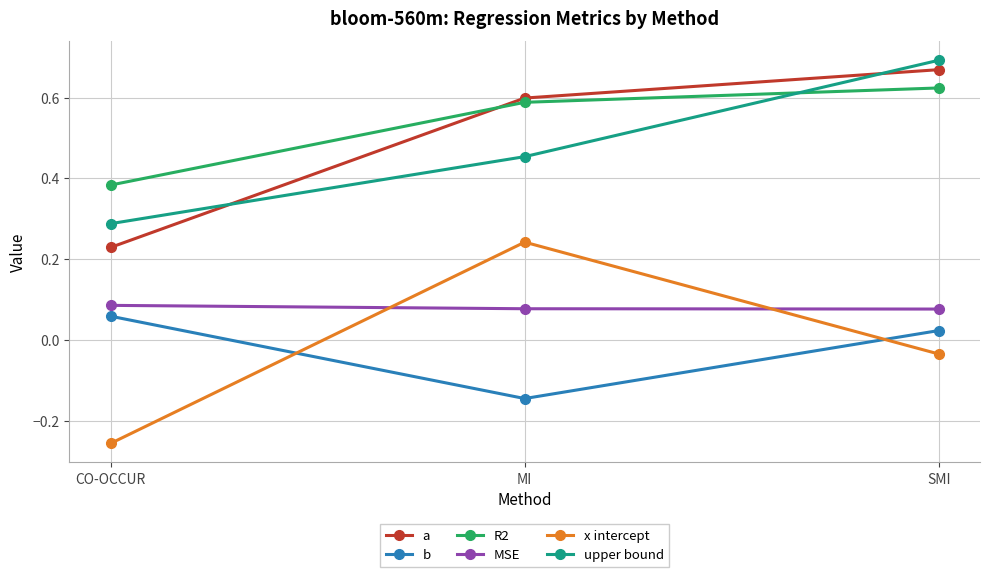

At which category does the chart reach its minimum across all series?

CO-OCCUR